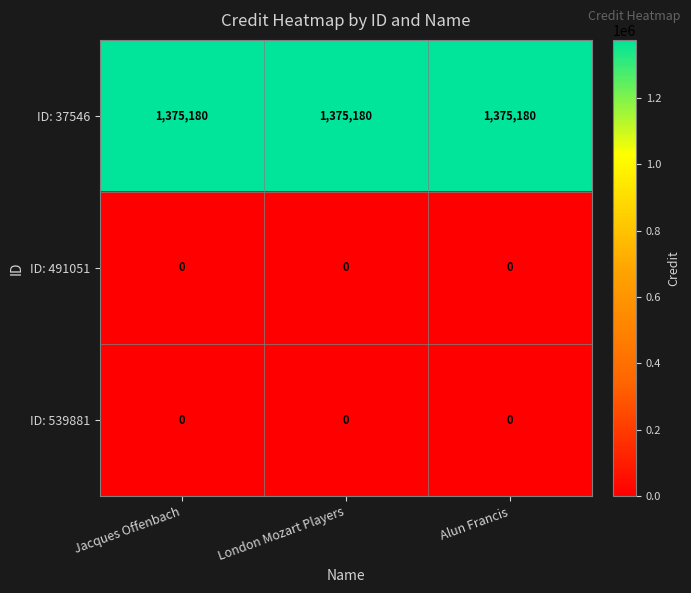

True or false: ID: 539881 has a value of 0 at Jacques Offenbach.

True